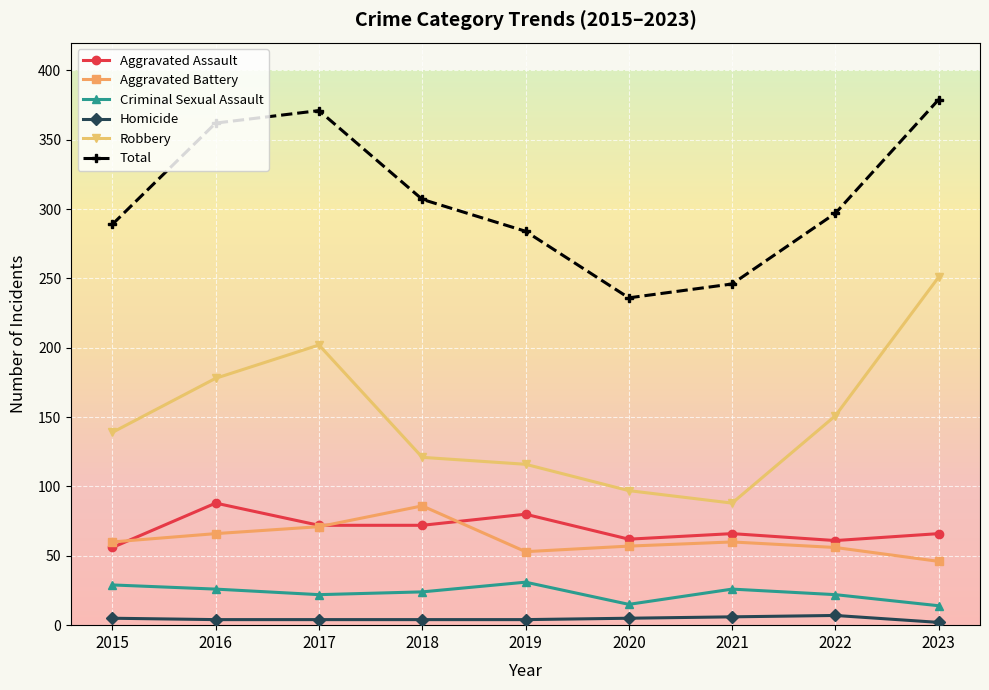

How many data points in Criminal Sexual Assault are less than 24?

4